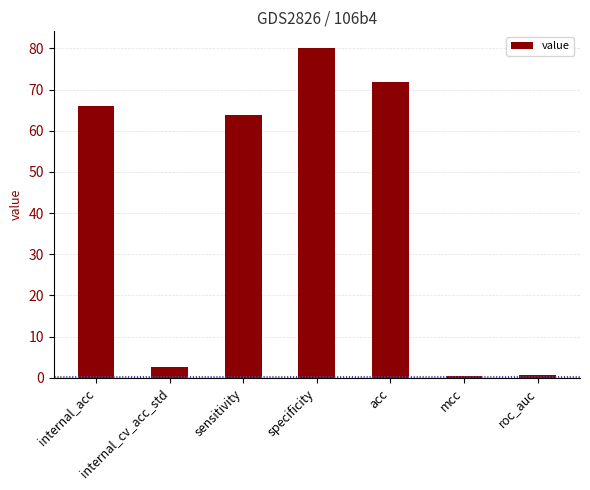

What is the sum of all values?

285.7